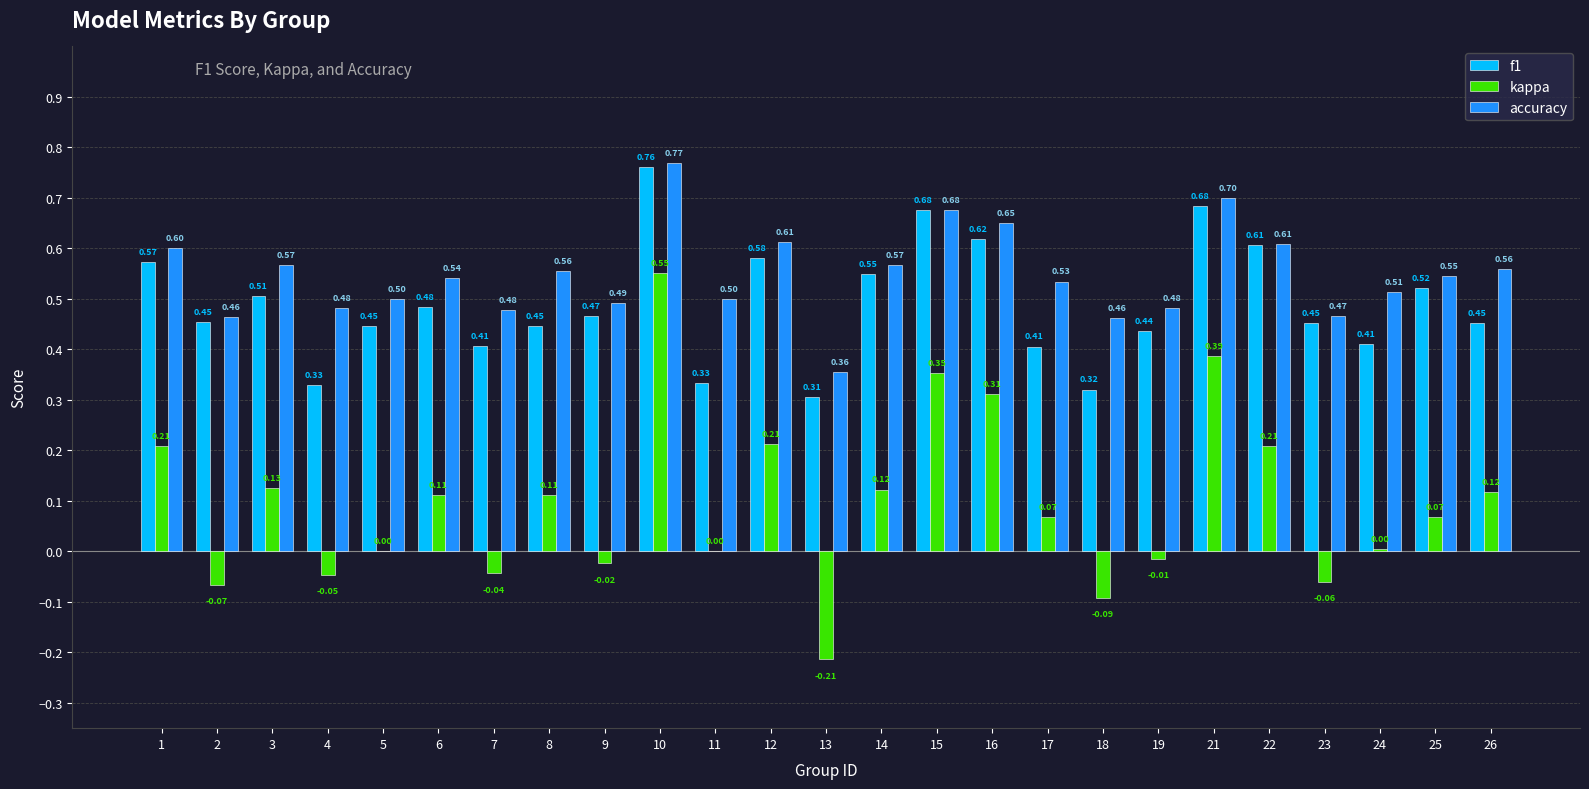

What is the sum of the f1 values at 24 and 14?

1.0